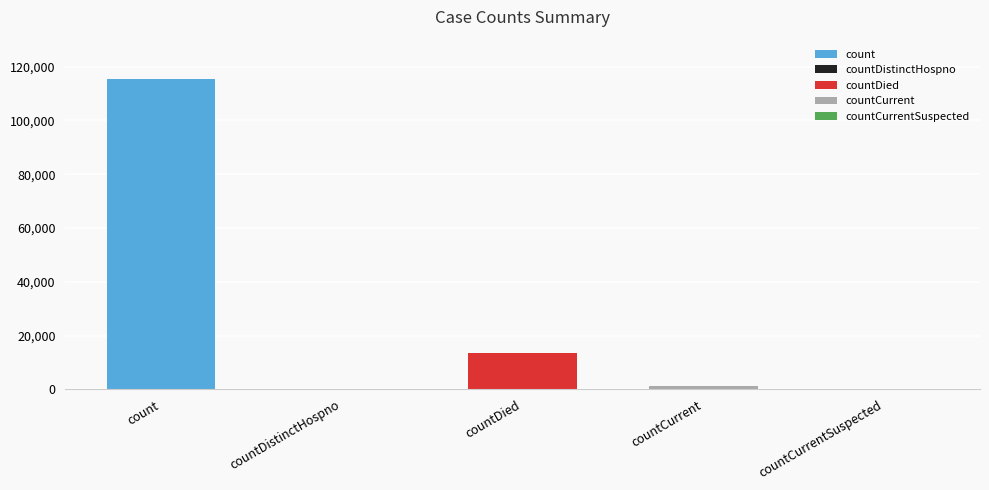

Reading left to right, list all the values displayed in this chart.

count=115379	countDistinctHospno=0	countDied=13343	countCurrent=1383	countCurrentSuspected=0